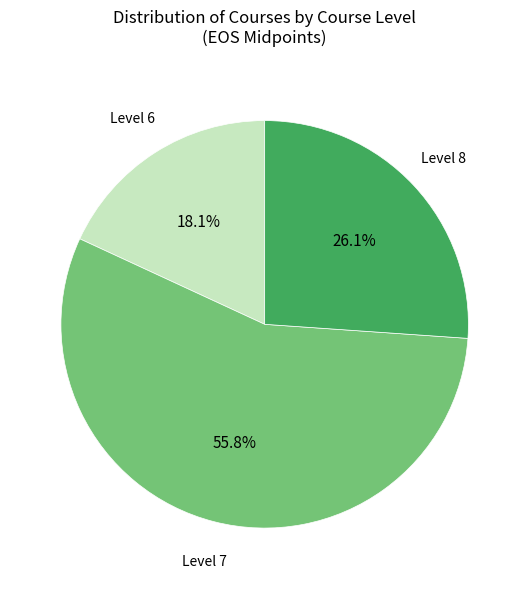

Is there any slice that represents more than half of the pie?

Yes